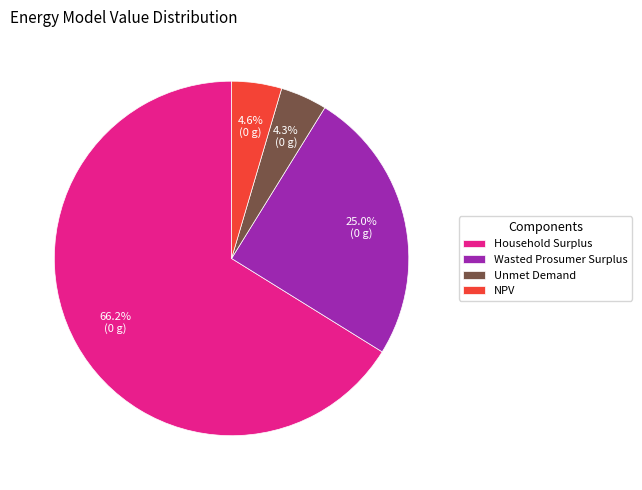

How many slices are in this pie chart?

4